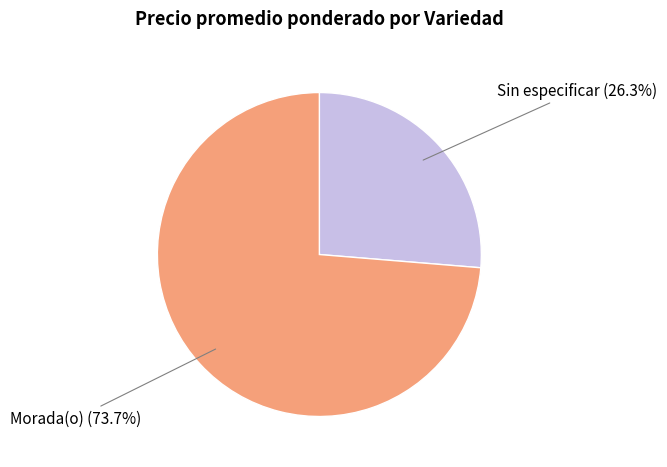

What is the smallest slice in the pie chart?

Sin especificar